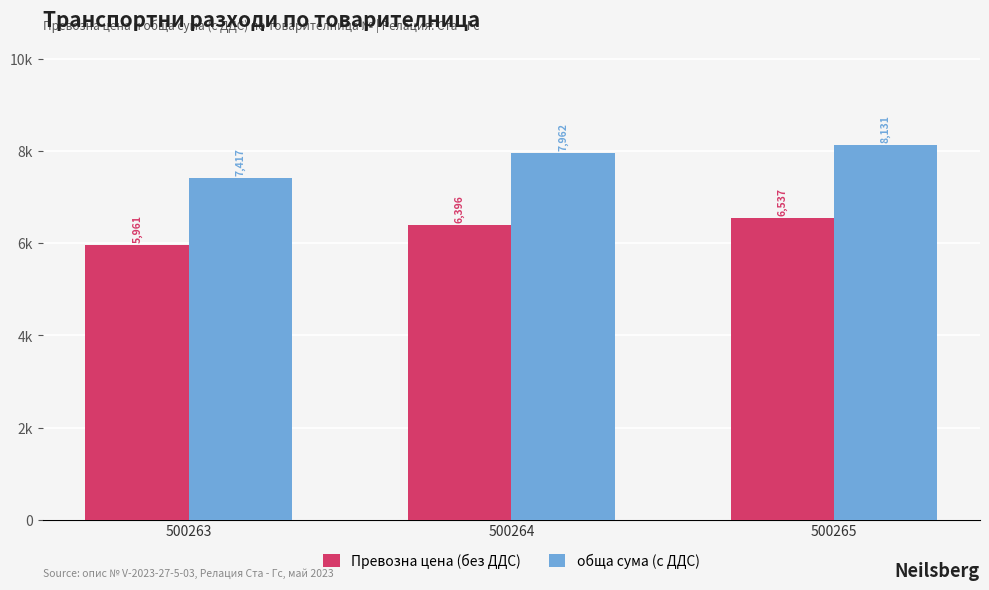

What are all the series names shown in the legend?

Превозна цена (без ДДС), обща сума (с ДДС)